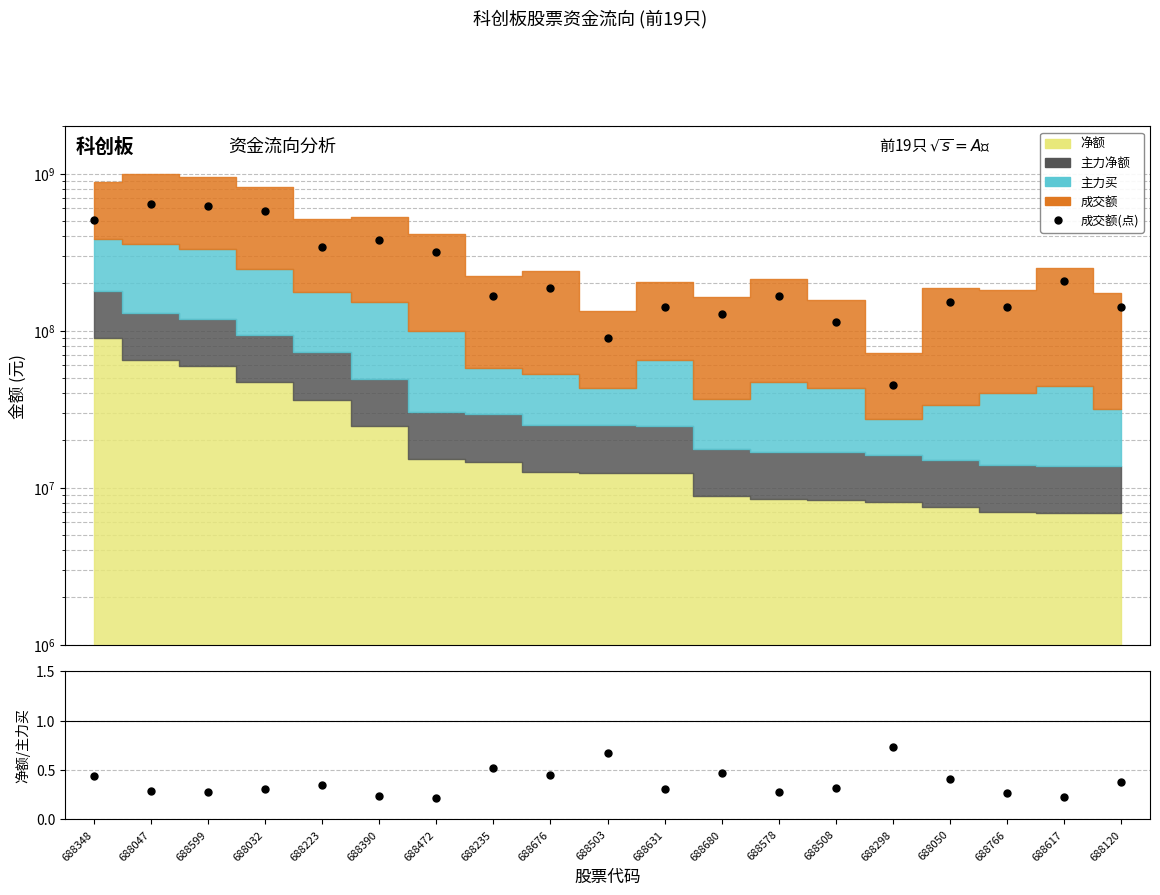

List the labels in order of value, smallest first.

688298, 688503, 688508, 688680, 688766, 688631, 688120, 688050, 688578, 688235, 688676, 688617, 688472, 688223, 688390, 688348, 688032, 688599, 688047